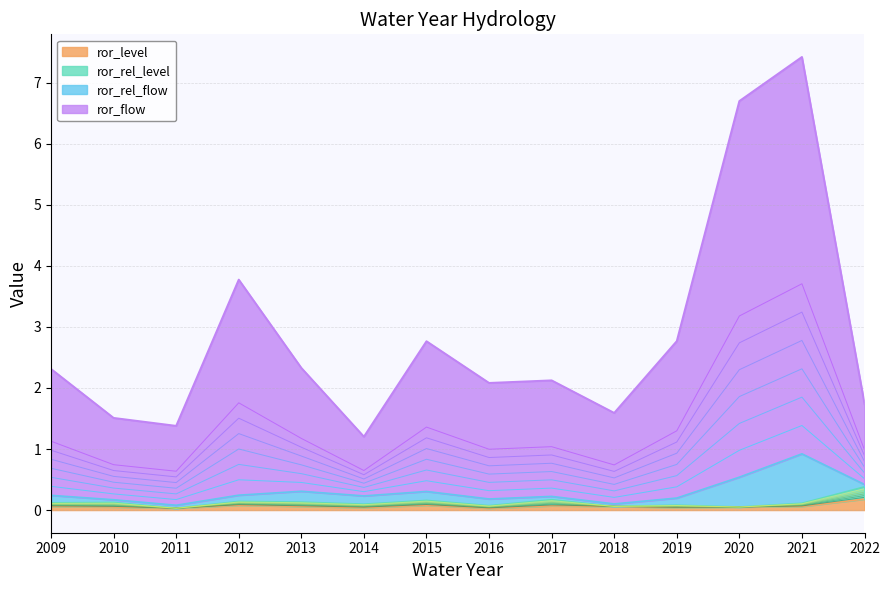

True or false: ror_flow and ror_level cross at least once.

False